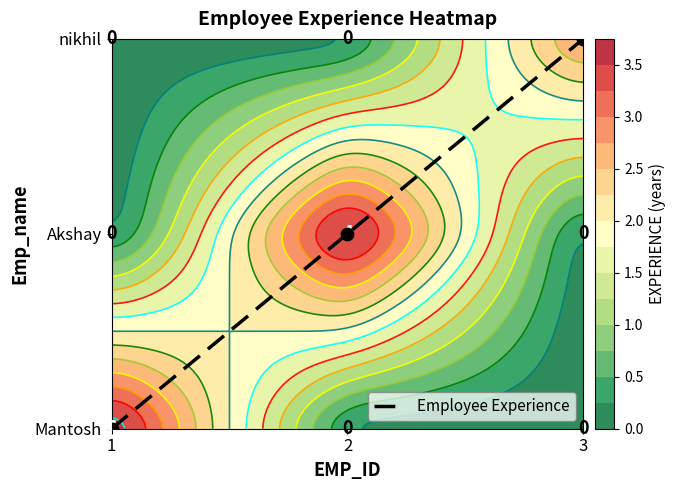

How many categories are shown in the chart?

3